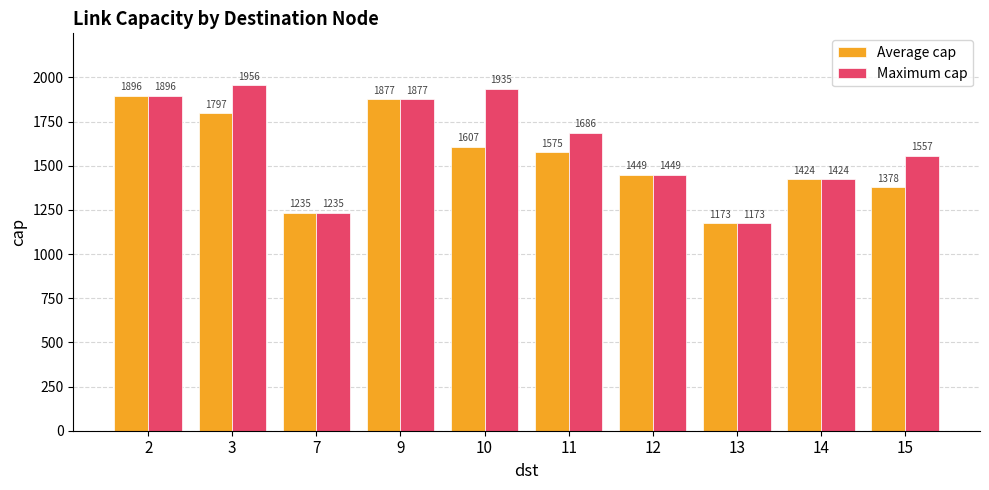

Rank the categories by Maximum cap value from highest to lowest.

3, 10, 2, 9, 11, 15, 12, 14, 7, 13